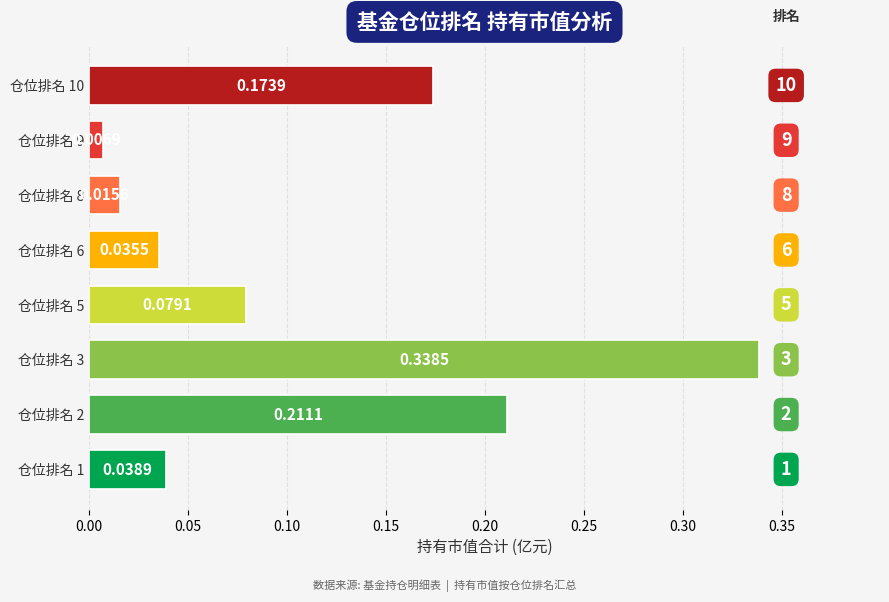

At which label is the value closest to 0?

仓位排名 9